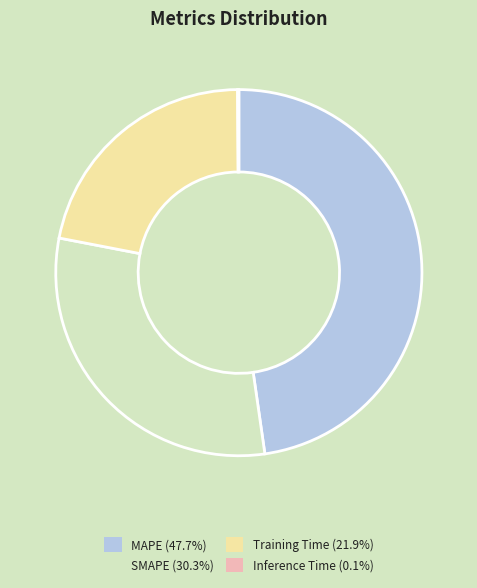

Is there a majority slice in this chart?

No